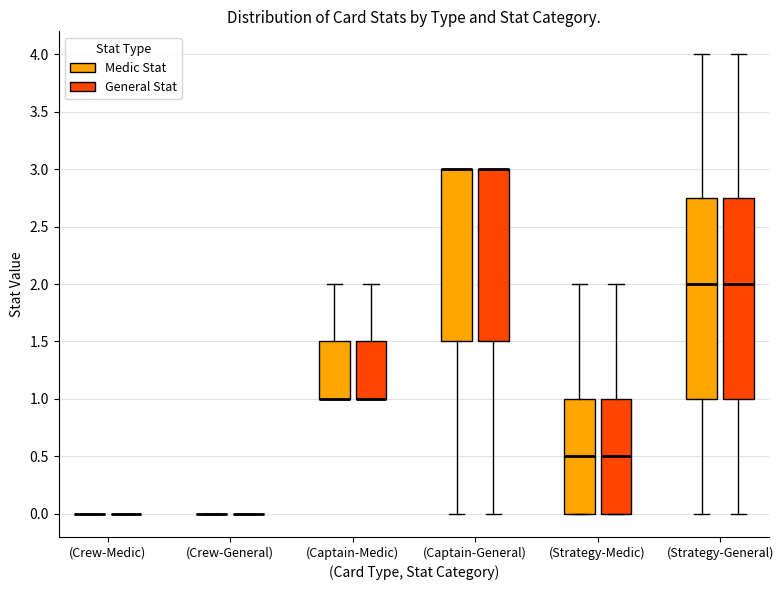

Reading left to right, transcribe this box plot: for each box, give where its median line is, the range the box spans, and where its two whiskers end, as read against the y-axis. The values are not printed on the chart, so give them approximately, as read against the axis.

(Crew-Medic) (Medic Stat): box collapsed to a line at 0.00, whiskers 0.00 to 0.00
(Crew-Medic) (General Stat): box collapsed to a line at 0.00, whiskers 0.00 to 0.00
(Crew-General) (Medic Stat): box collapsed to a line at 0.00, whiskers 0.00 to 0.00
(Crew-General) (General Stat): box collapsed to a line at 0.00, whiskers 0.00 to 0.00
(Captain-Medic) (Medic Stat): median 1.00 (drawn on the box's lower edge), box 1.00 to 1.50, whiskers 1.00 to 2.00
(Captain-Medic) (General Stat): median 1.00 (drawn on the box's lower edge), box 1.00 to 1.50, whiskers 1.00 to 2.00
(Captain-General) (Medic Stat): median 3.00 (drawn on the box's upper edge), box 1.50 to 3.00, whiskers 0.00 to 3.00
(Captain-General) (General Stat): median 3.00 (drawn on the box's upper edge), box 1.50 to 3.00, whiskers 0.00 to 3.00
(Strategy-Medic) (Medic Stat): median 0.50, box 0.00 to 1.00, whiskers 0.00 to 2.00
(Strategy-Medic) (General Stat): median 0.50, box 0.00 to 1.00, whiskers 0.00 to 2.00
(Strategy-General) (Medic Stat): median 2.00, box 1.00 to 2.75, whiskers 0.00 to 4.00
(Strategy-General) (General Stat): median 2.00, box 1.00 to 2.75, whiskers 0.00 to 4.00